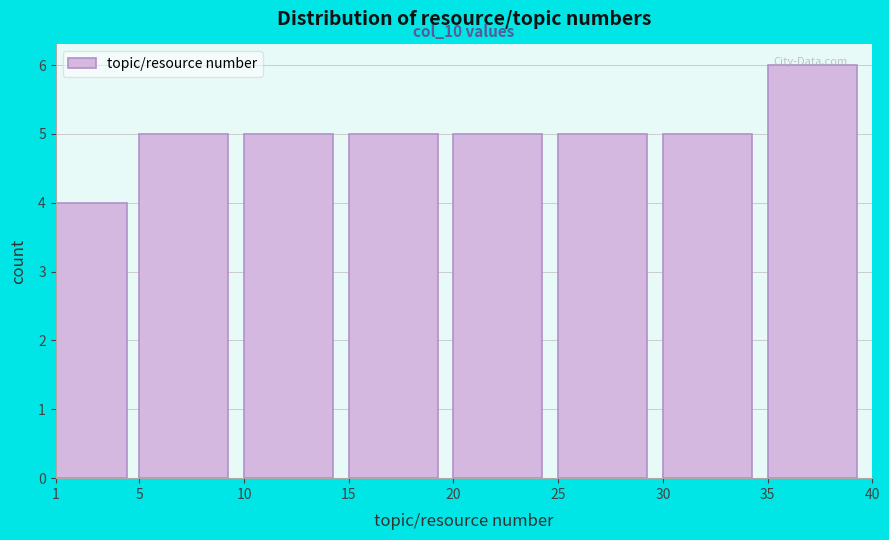

Which range on the x-axis has the tallest bar?

35 to 40